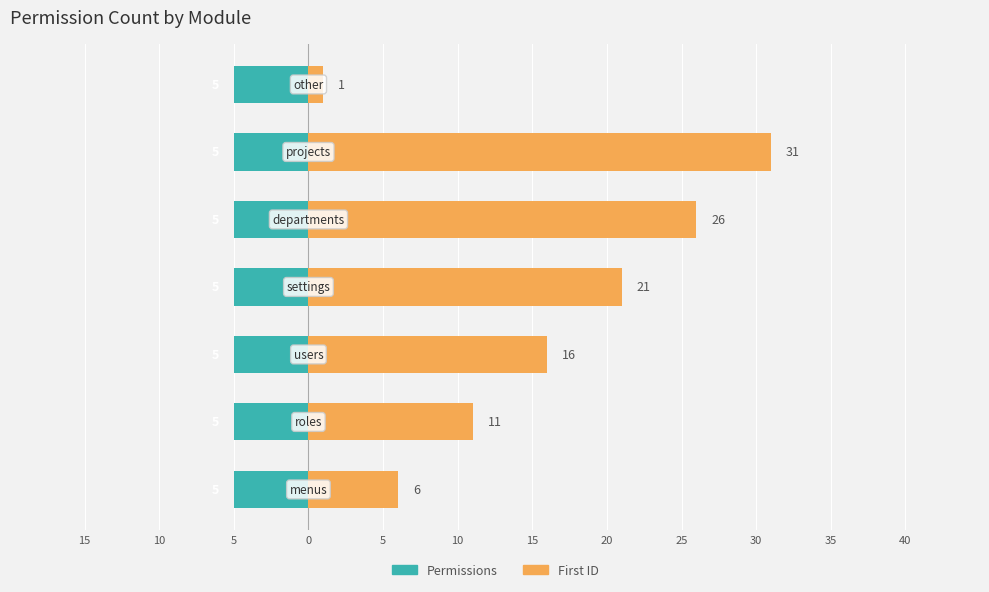

The First ID series shows 14.4 at 10. True or false?

False